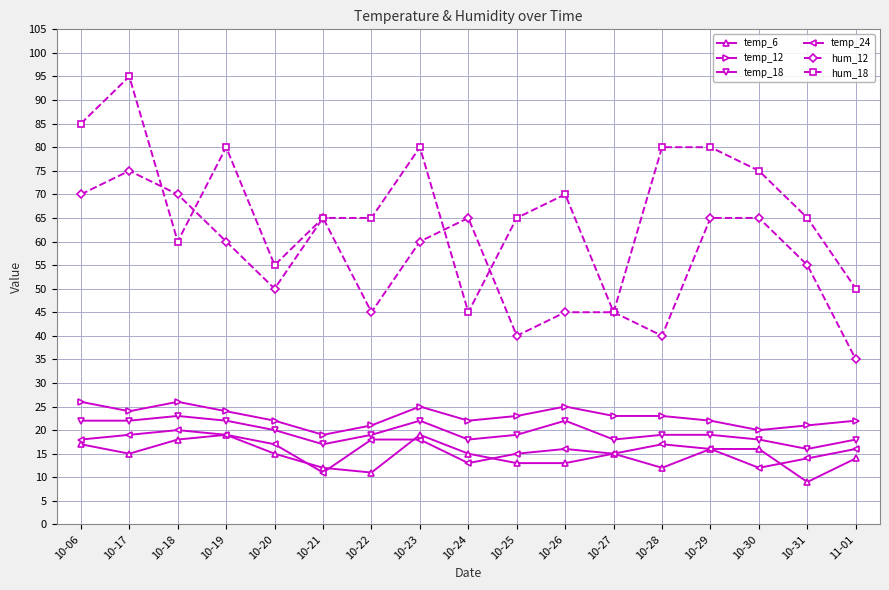

At which category is the sum across all series the highest?

10-17